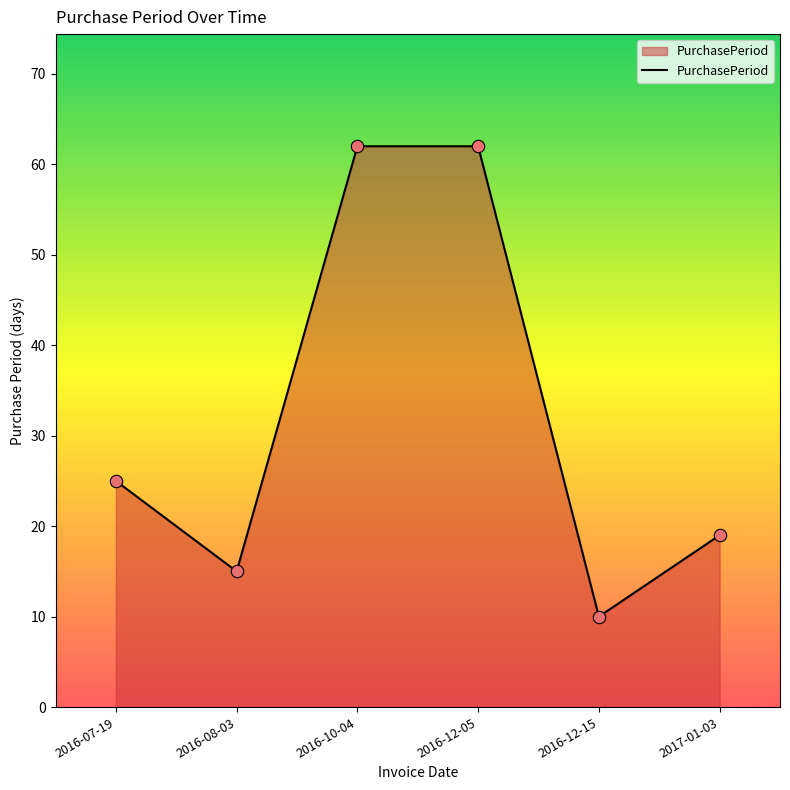

What is the change in value from 2016-07-19 to 2016-08-03?

-10